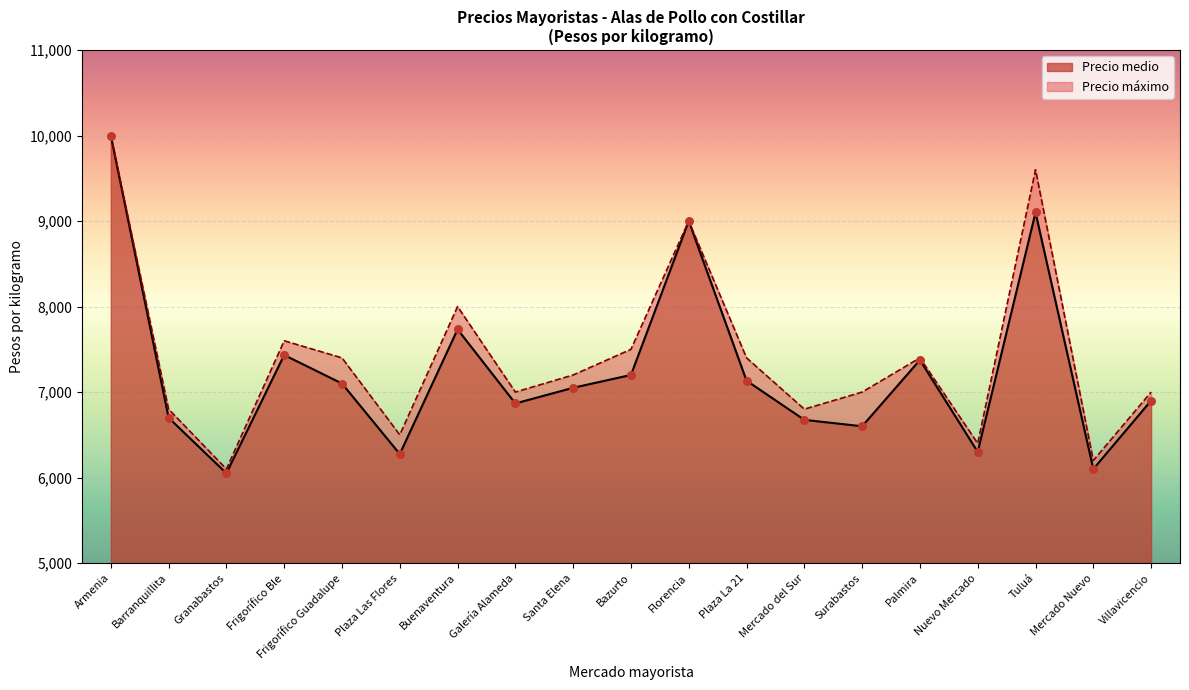

Which series has the largest total across all categories?

Precio máximo